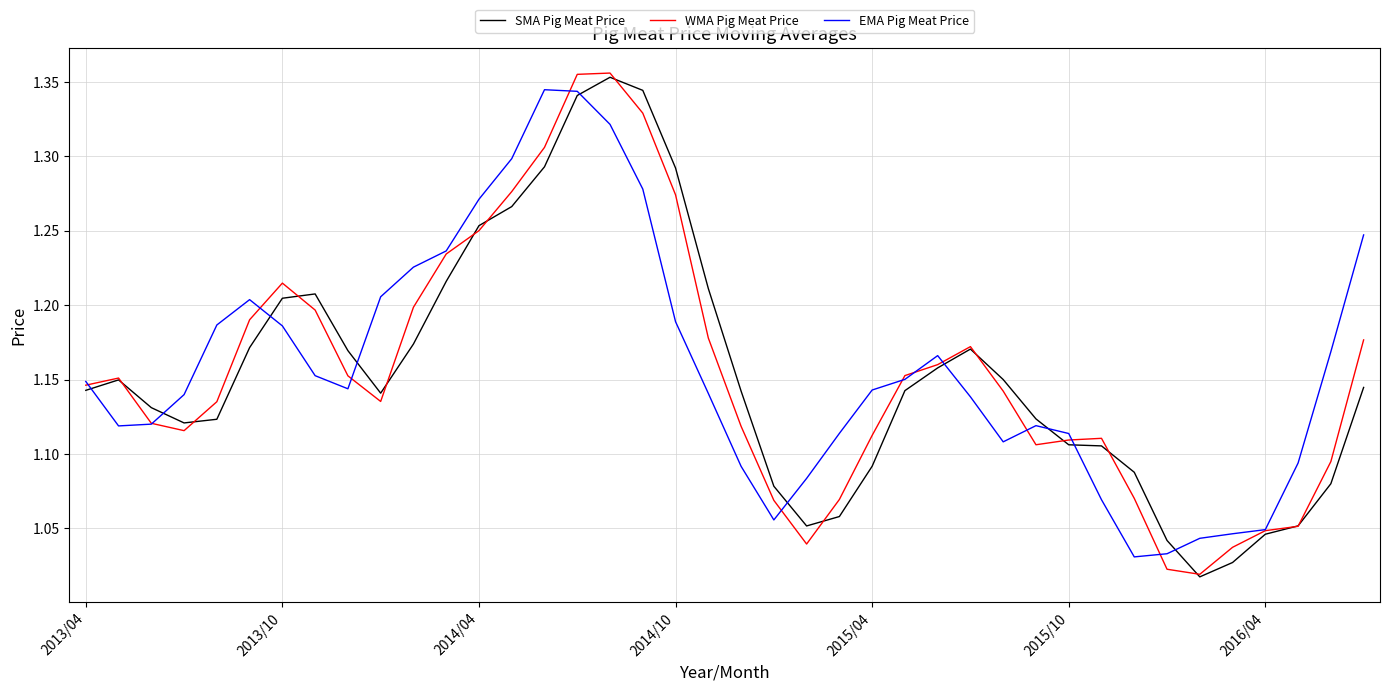

Is this an area chart (filled region under the line)?

No